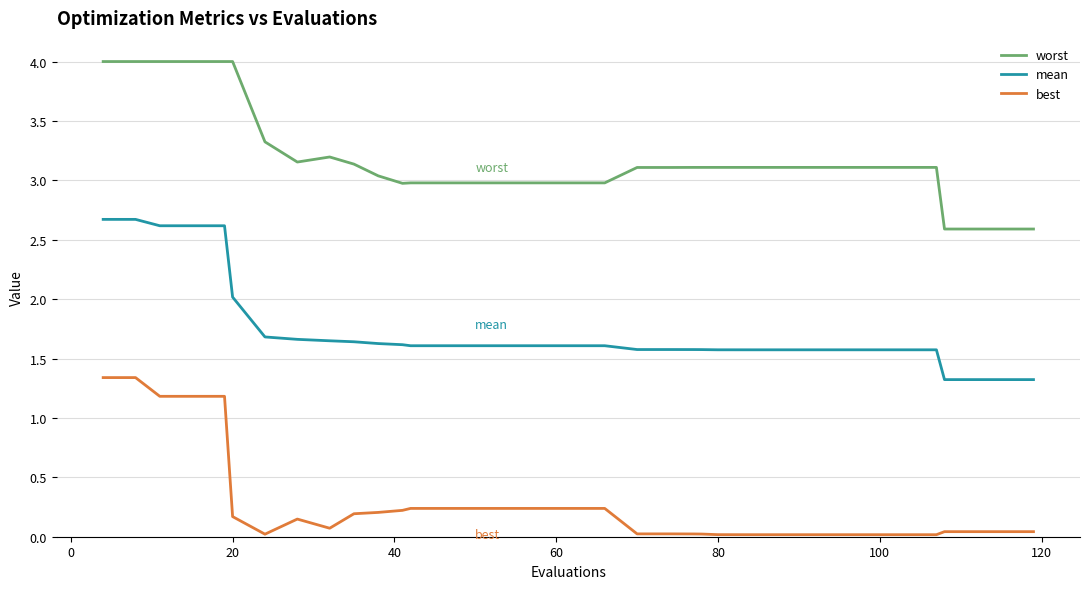

List the series in order of their overall mean, lowest first.

best, mean, worst